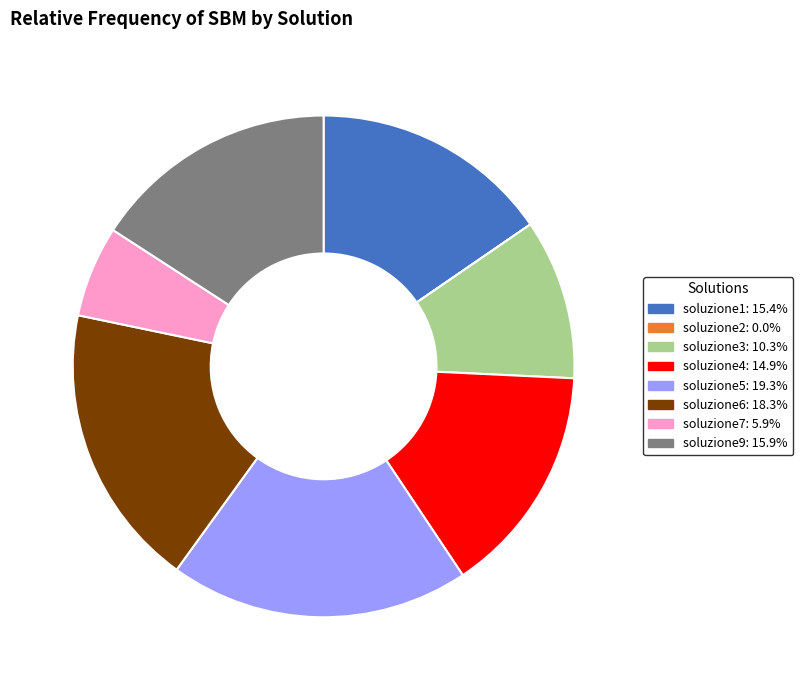

Which category has the biggest portion of the pie?

soluzione5